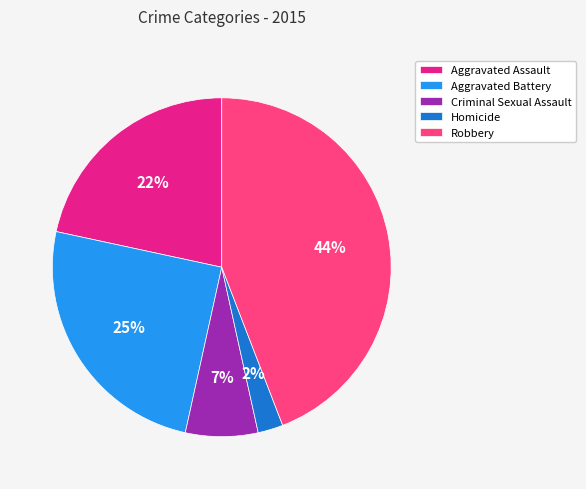

True or false: Aggravated Assault accounts for 16% of the total.

False